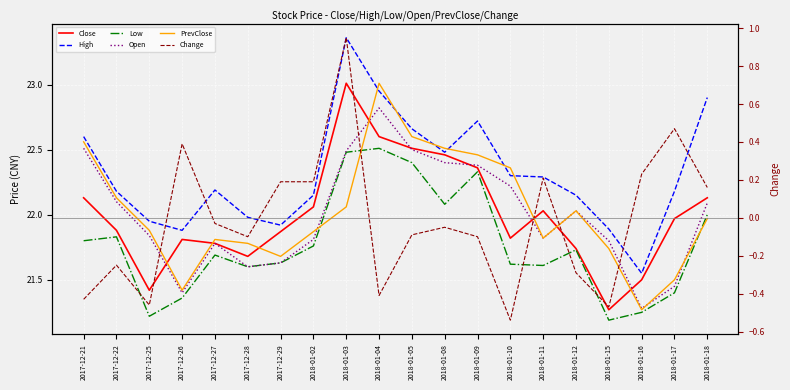

Which series has the largest total across all categories?

High